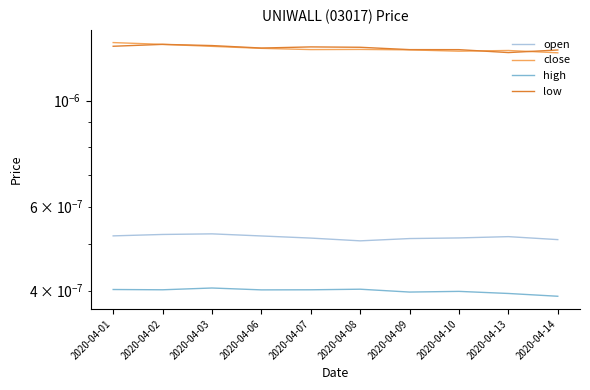

The value of high at 2020-04-14 is 0.0. True or false?

True